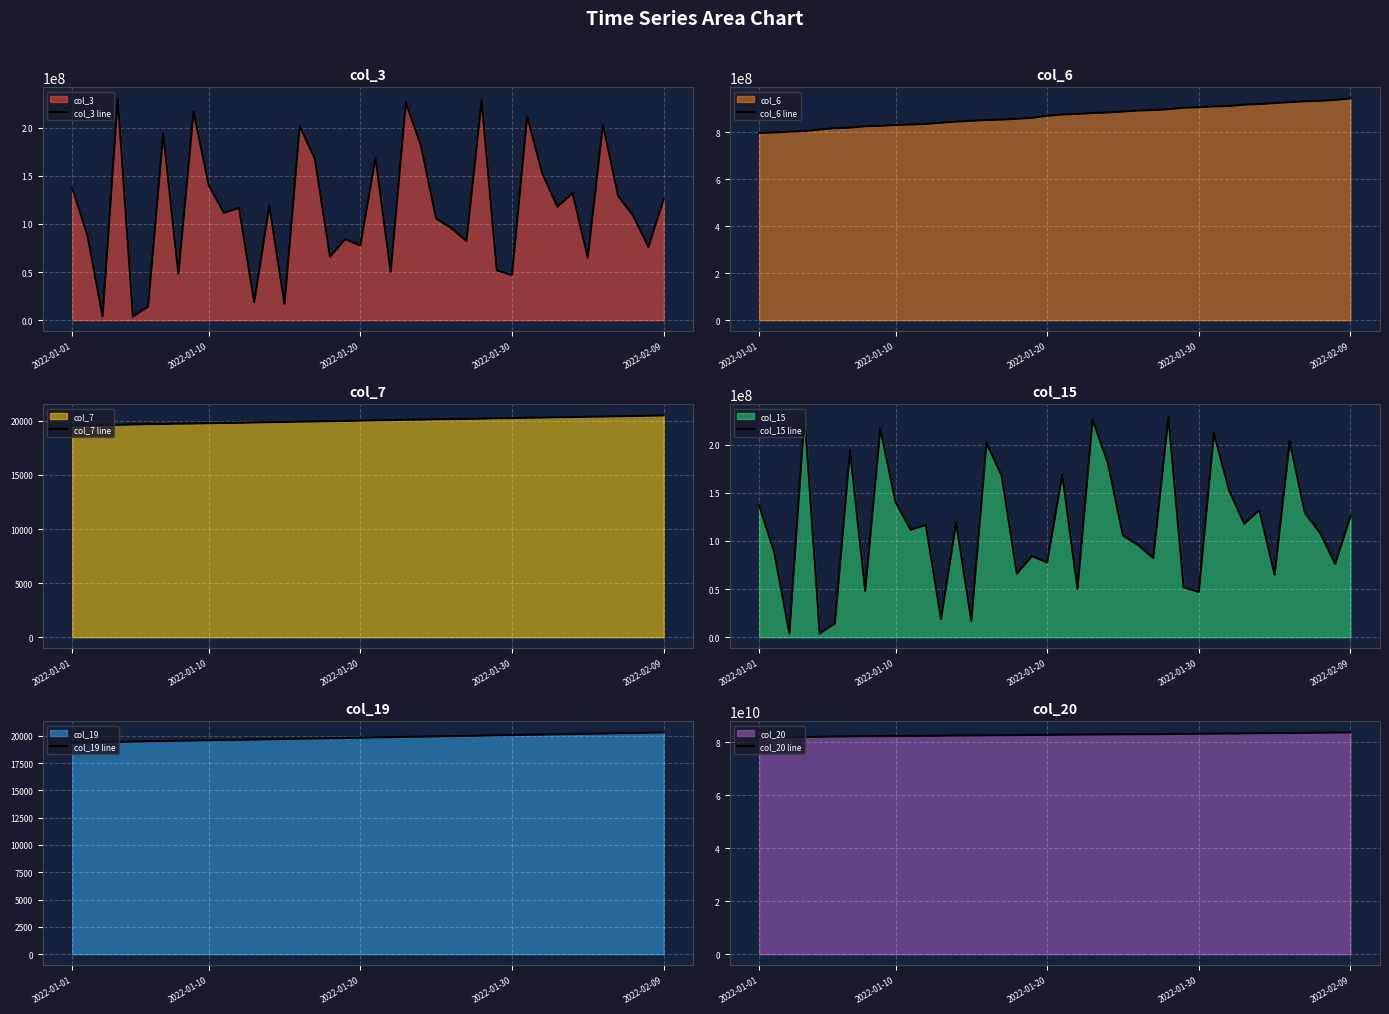

Read the col_3 line value at 2022-02-09.

125375224